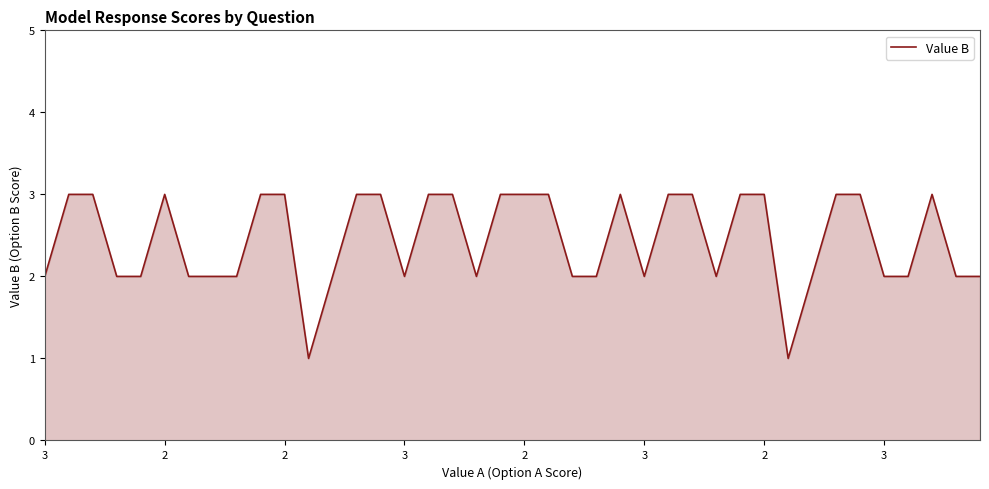

Reading left to right, extract all data points from this chart.

2	3	3	2	2	3	2	2	2	3	3	1	2	3	3	2	3	3	2	3	3	3	2	2	3	2	3	3	2	3	3	1	2	3	3	2	2	3	2	2